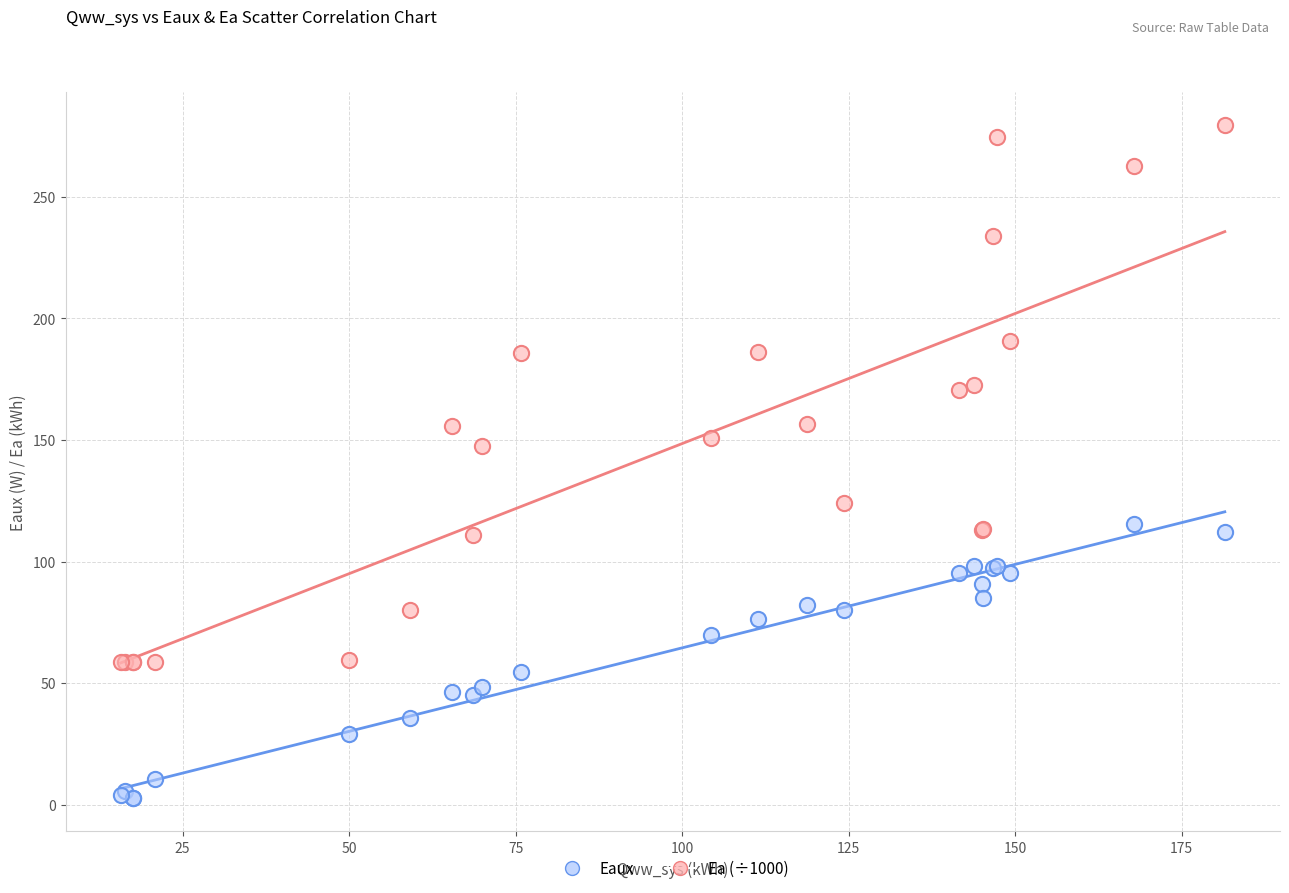

Which series has the largest Y range (max minus min)?

Ea (÷1000)